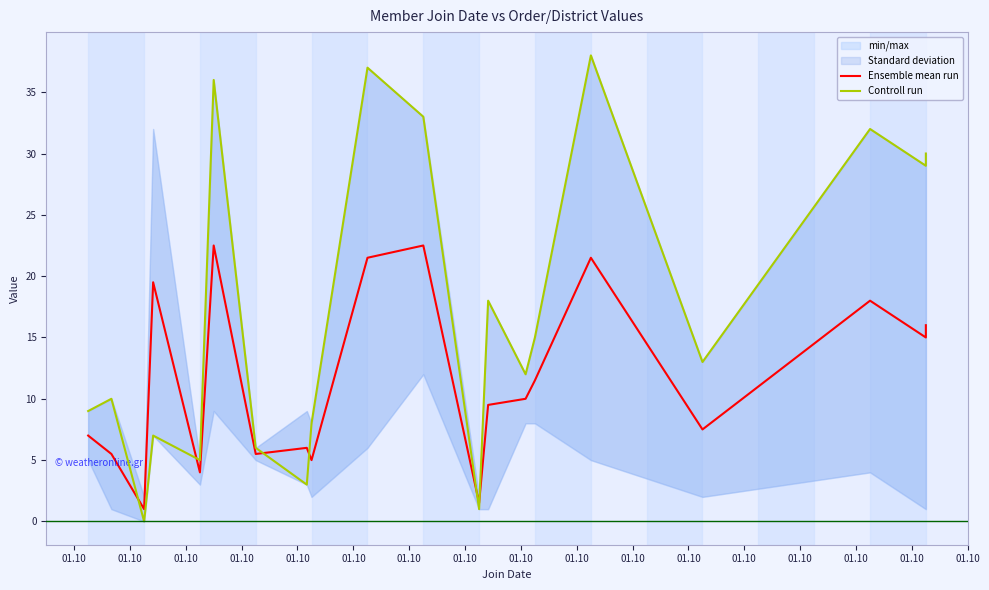

List the series in order of their overall mean, highest first.

Controll run, Ensemble mean run